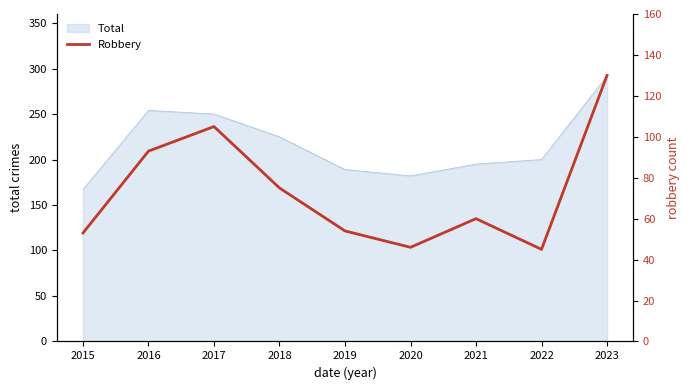

Reading left to right, extract all data points from this chart.

2015=53	2016=93	2017=105	2018=75	2019=54	2020=46	2021=60	2022=45	2023=130